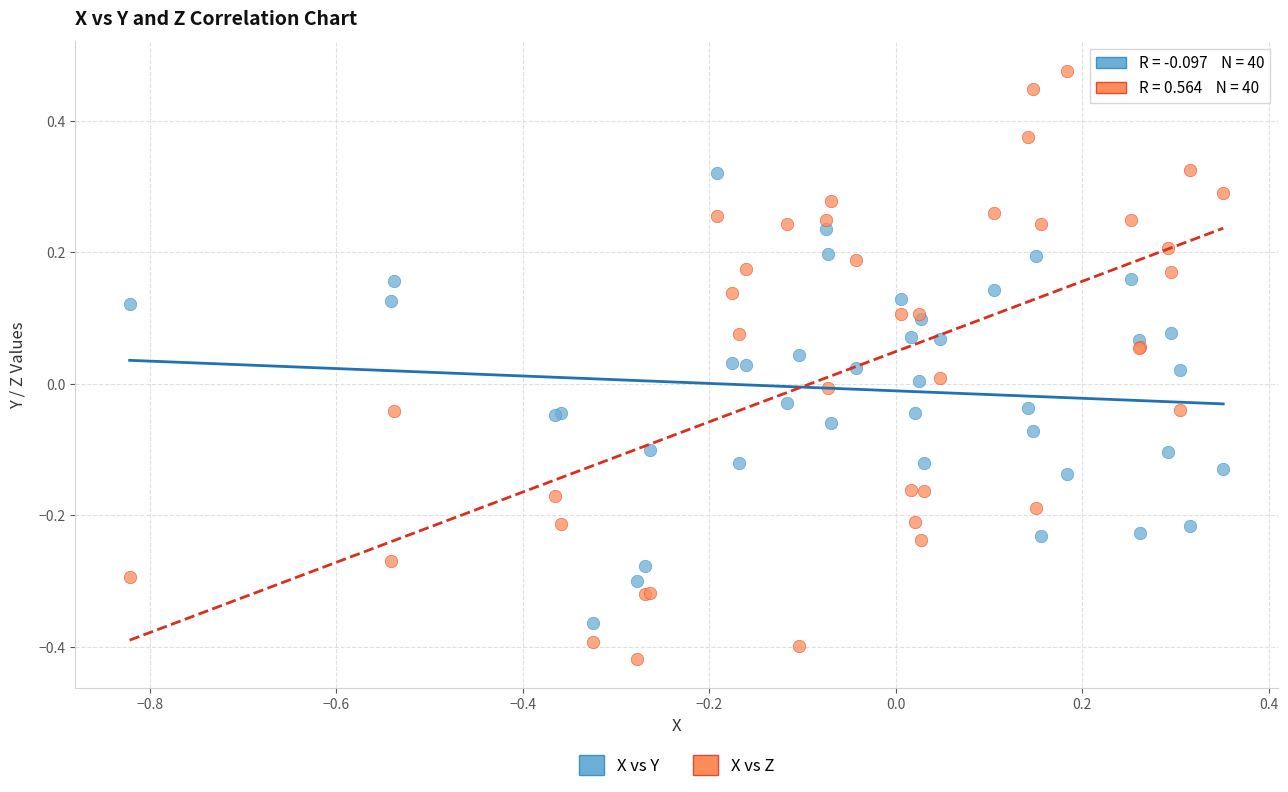

What are all the series names shown in the legend?

X vs Y, X vs Z